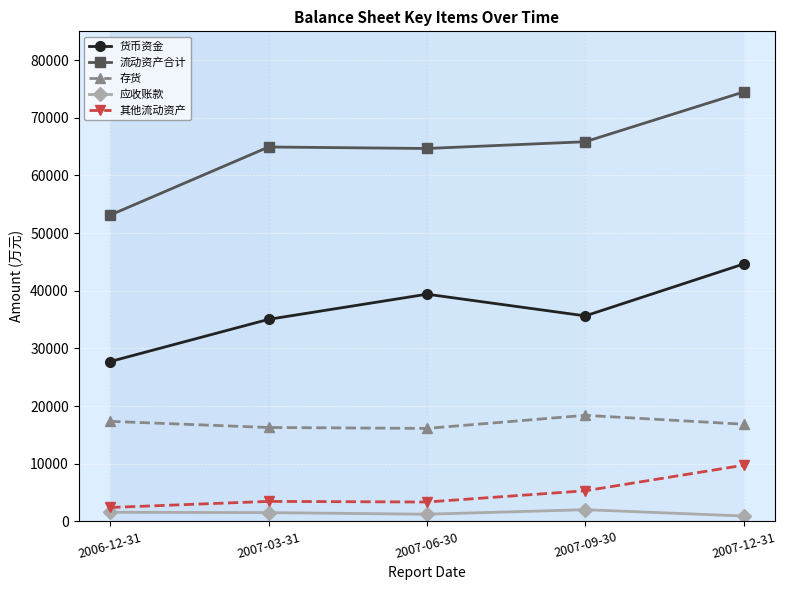

What is the value of the 应收账款 point at the 2nd from the left?

1522